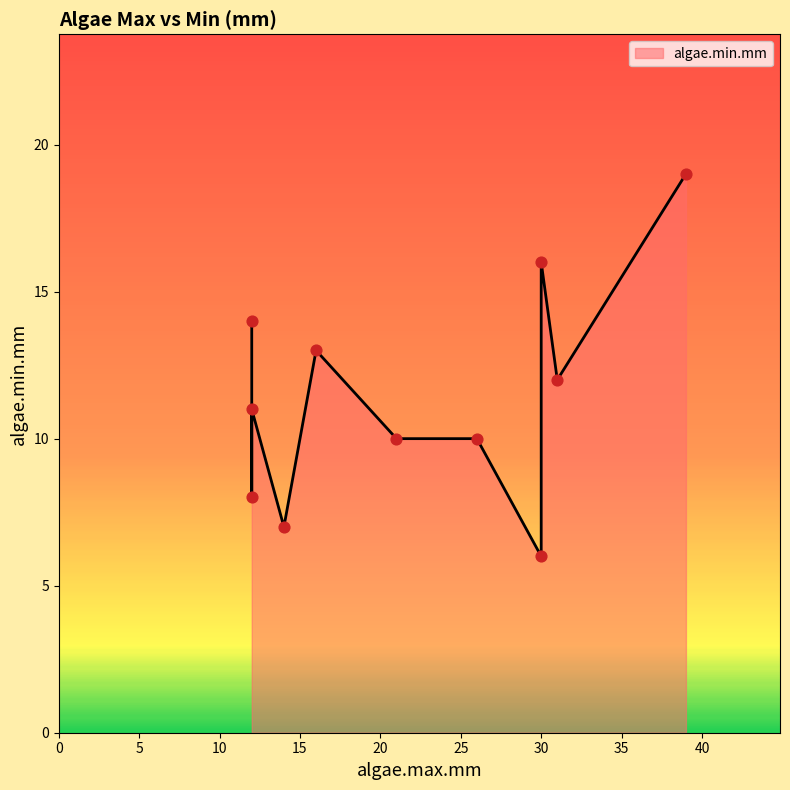

What is the change in value from 16 to 30?

+3